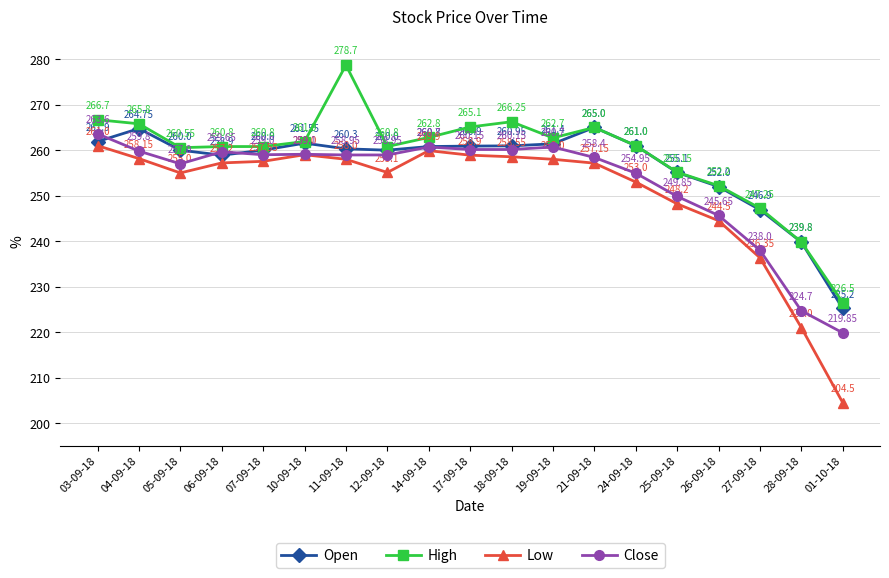

What is the difference between the maximum and minimum values in the Open series?

39.8